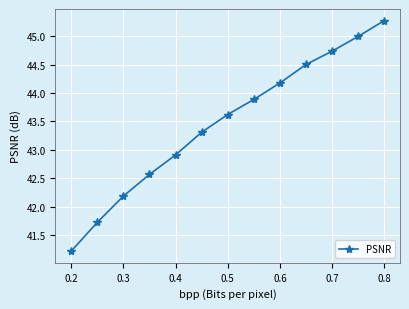

What is the difference between the maximum and minimum values?

4.1